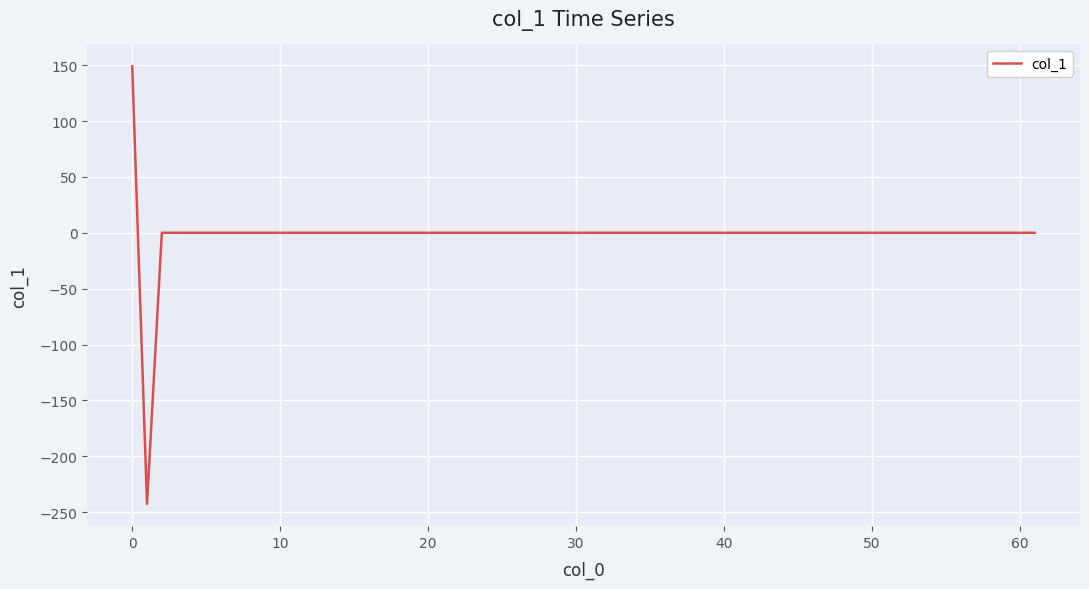

How many categories are shown in the chart?

62